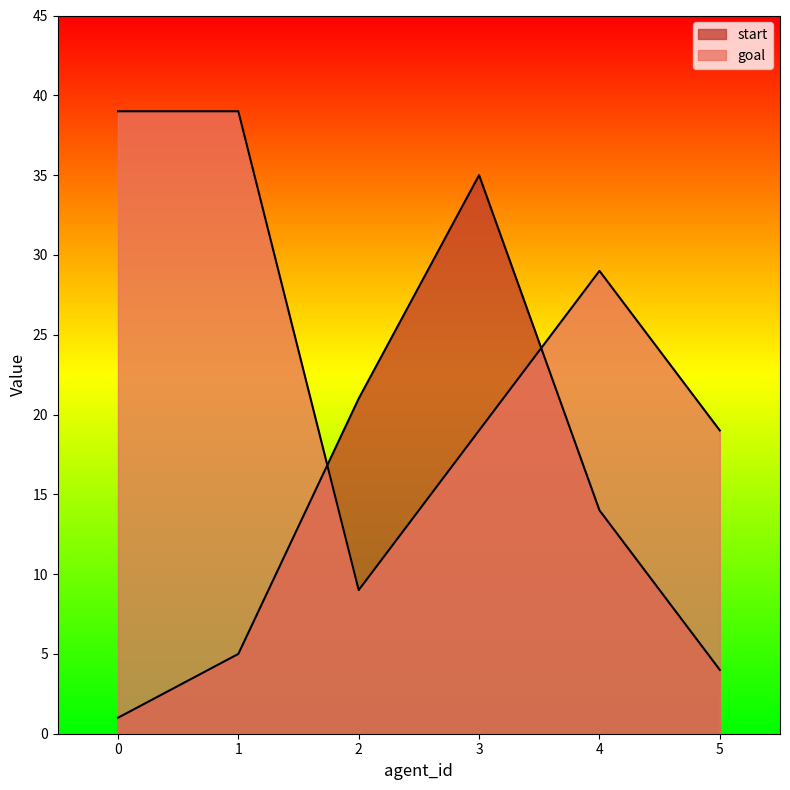

At which label does start first exceed 14?

2